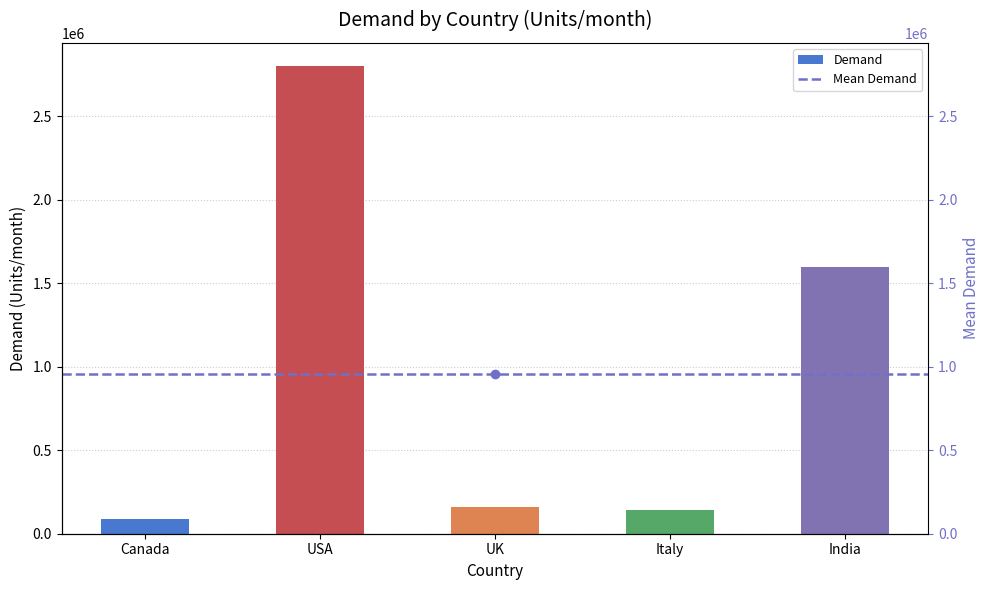

At which label does the data first exceed 160000?

USA